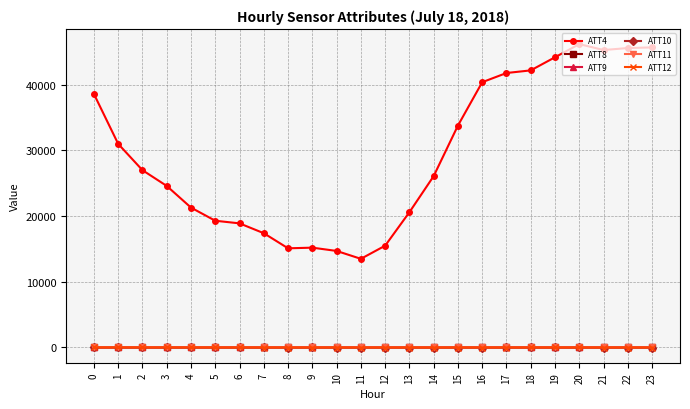

Which series has the largest range (max minus min)?

ATT4